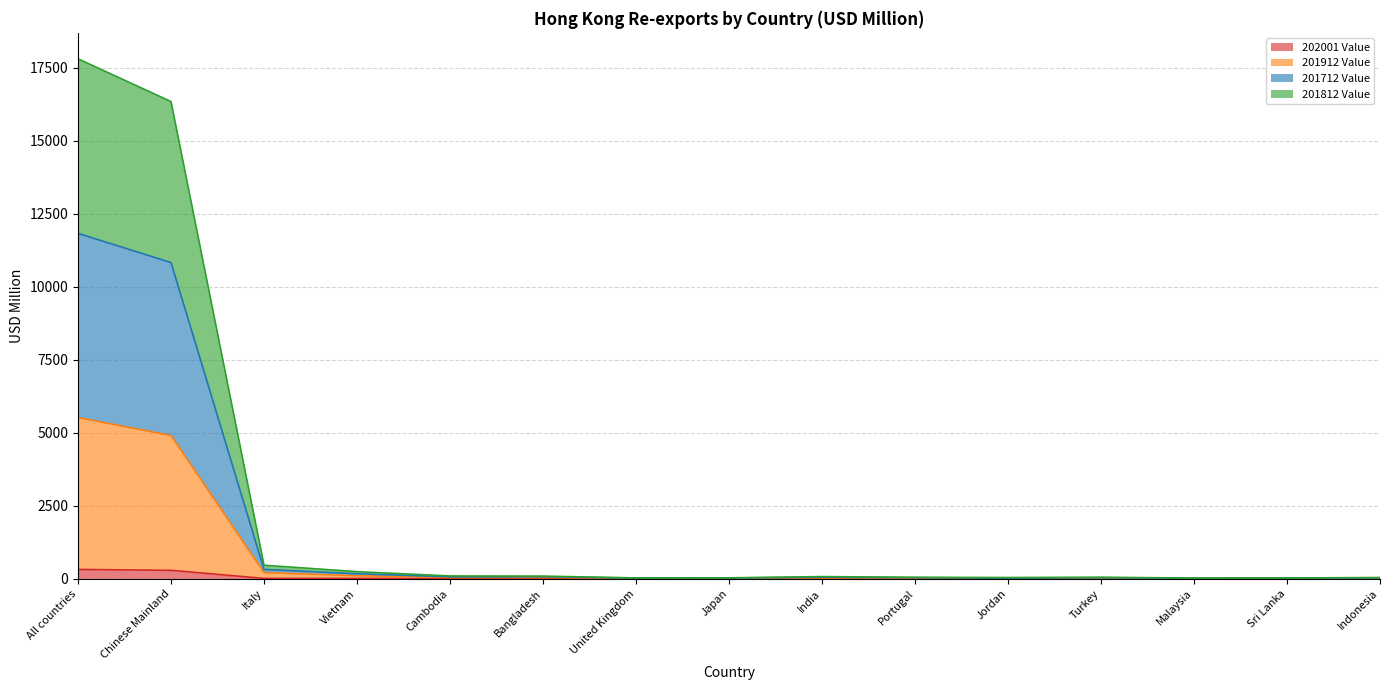

Which series has the widest spread of values?

201712 Value